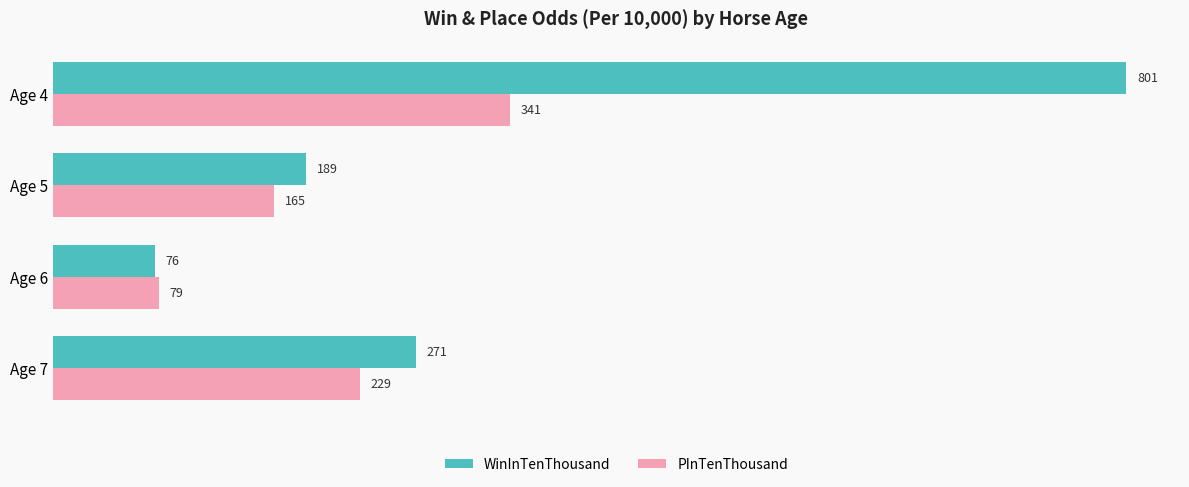

The value of PInTenThousand at Age 5 is 165. True or false?

True